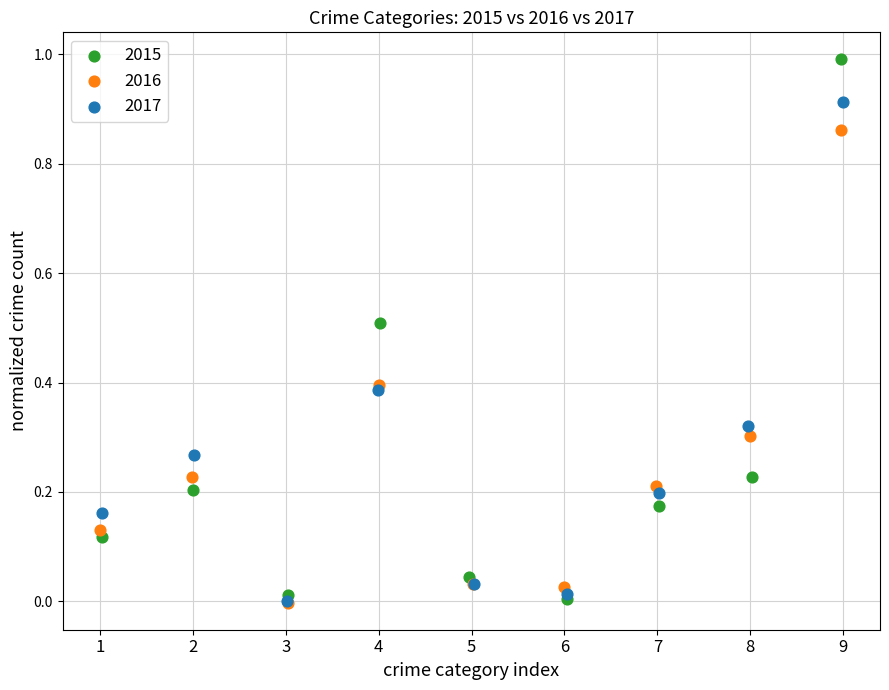

Which series has the widest spread of Y values?

2015